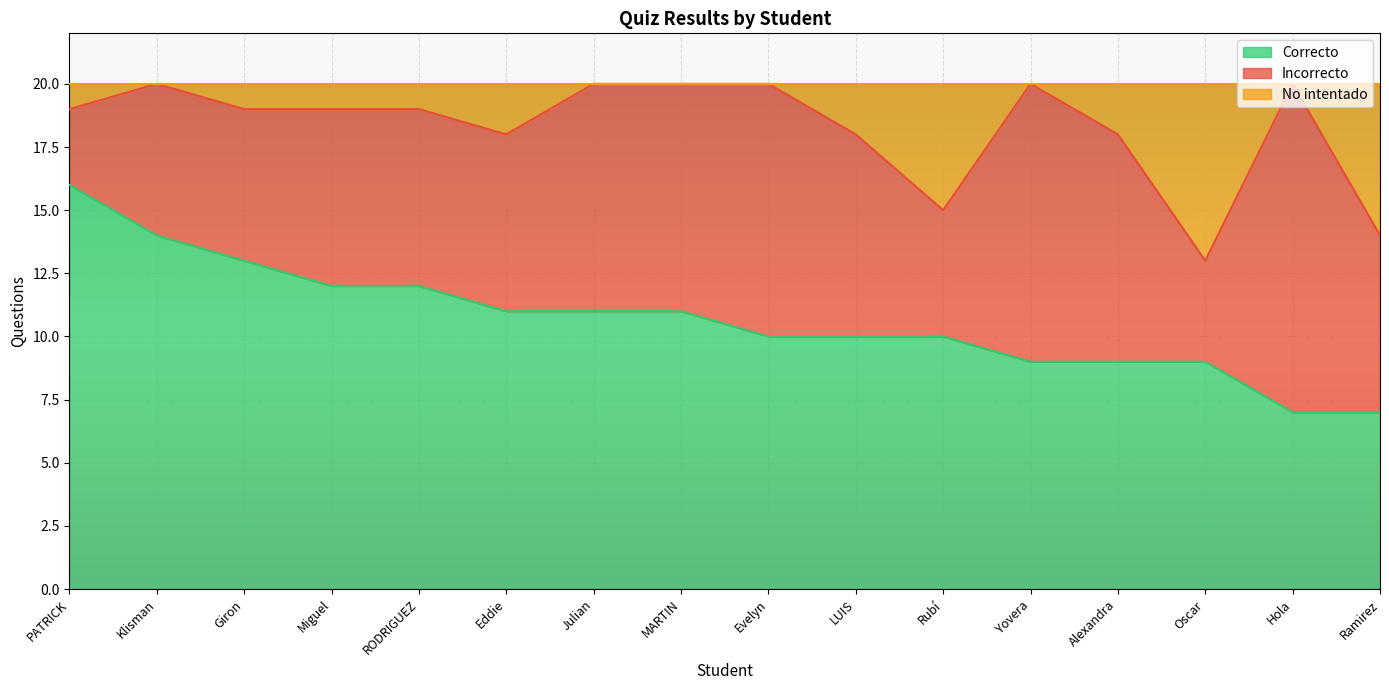

What is the smallest value displayed?

7